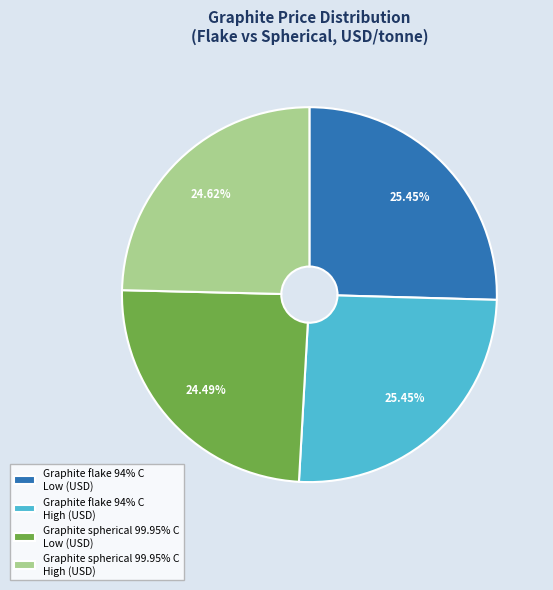

Does any single category account for the majority?

No